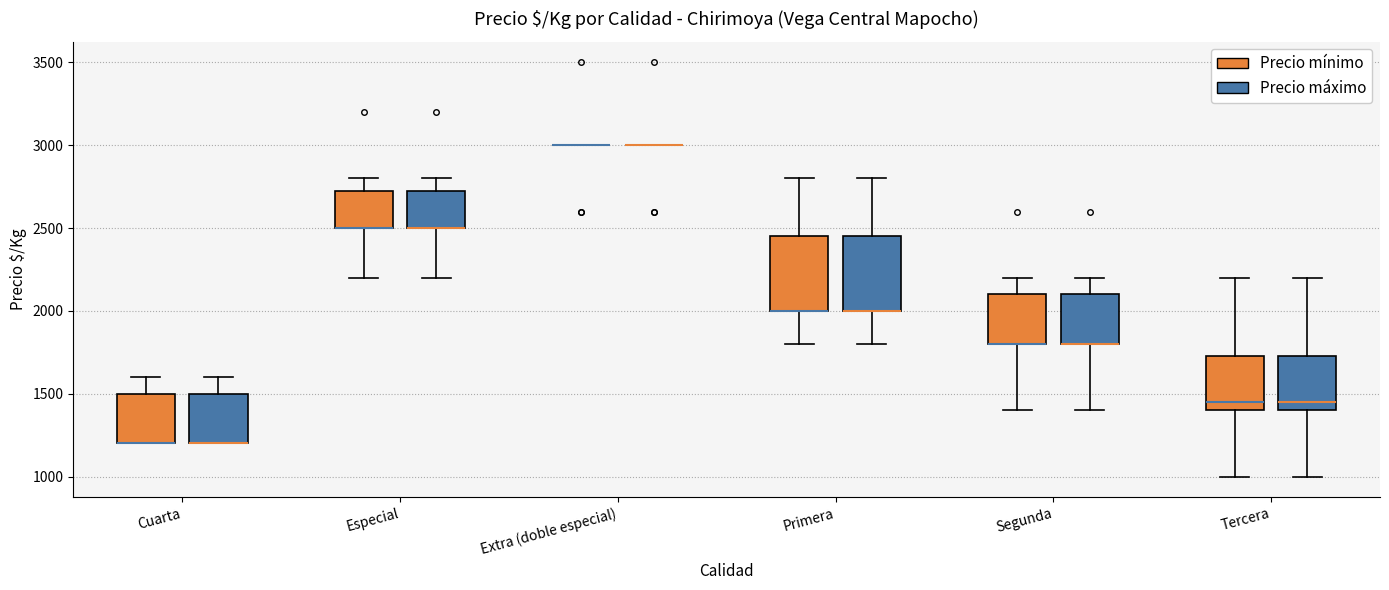

Reading left to right, read every box against the y-axis: the position of its median line, the range the box covers, and the ends of its whiskers. The values are not printed on the chart, so give them approximately, as read against the axis.

Cuarta (Precio mínimo): median 1200 (drawn on the box's lower edge), box 1200 to 1500, whiskers 1200 to 1600
Cuarta (Precio máximo): median 1200 (drawn on the box's lower edge), box 1200 to 1500, whiskers 1200 to 1600
Especial (Precio mínimo): median 2500 (drawn on the box's lower edge), box 2500 to 2750, whiskers 2200 to 2800
Especial (Precio máximo): median 2500 (drawn on the box's lower edge), box 2500 to 2750, whiskers 2200 to 2800
Extra (doble especial) (Precio mínimo): box collapsed to a line at 3000, whiskers 3000 to 3000
Extra (doble especial) (Precio máximo): box collapsed to a line at 3000, whiskers 3000 to 3000
Primera (Precio mínimo): median 2000 (drawn on the box's lower edge), box 2000 to 2450, whiskers 1800 to 2800
Primera (Precio máximo): median 2000 (drawn on the box's lower edge), box 2000 to 2450, whiskers 1800 to 2800
Segunda (Precio mínimo): median 1800 (drawn on the box's lower edge), box 1800 to 2100, whiskers 1400 to 2200
Segunda (Precio máximo): median 1800 (drawn on the box's lower edge), box 1800 to 2100, whiskers 1400 to 2200
Tercera (Precio mínimo): median 1450, box 1400 to 1750, whiskers 1000 to 2200
Tercera (Precio máximo): median 1450, box 1400 to 1750, whiskers 1000 to 2200